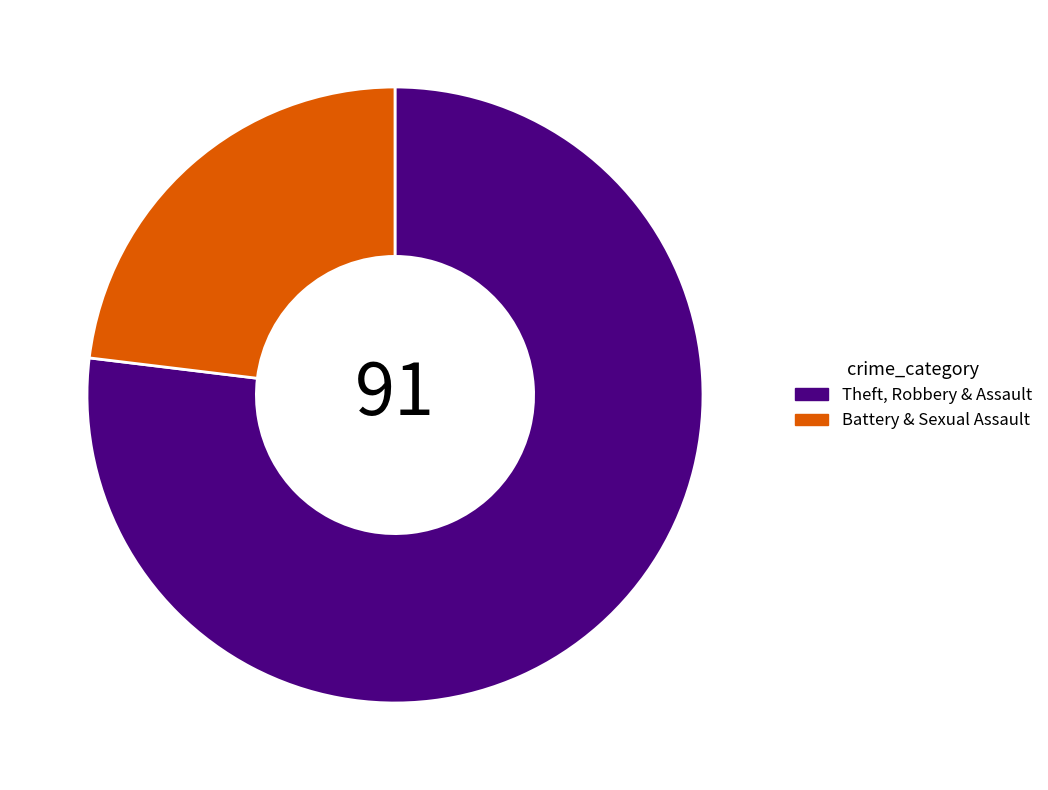

Which category has the biggest portion of the pie?

Theft, Robbery & Assault